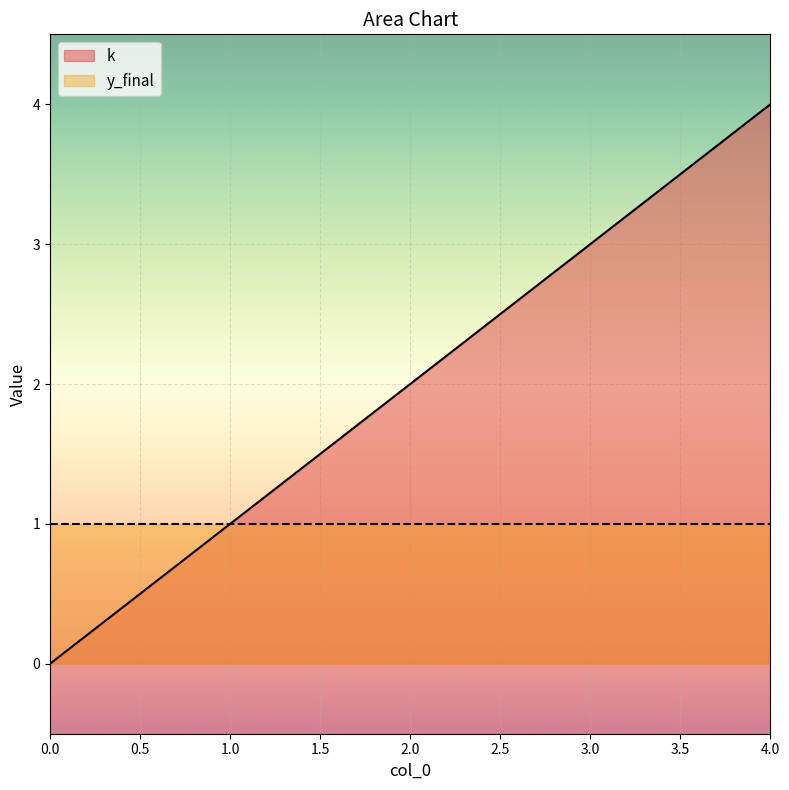

Between 4 and 3, which is larger?

4